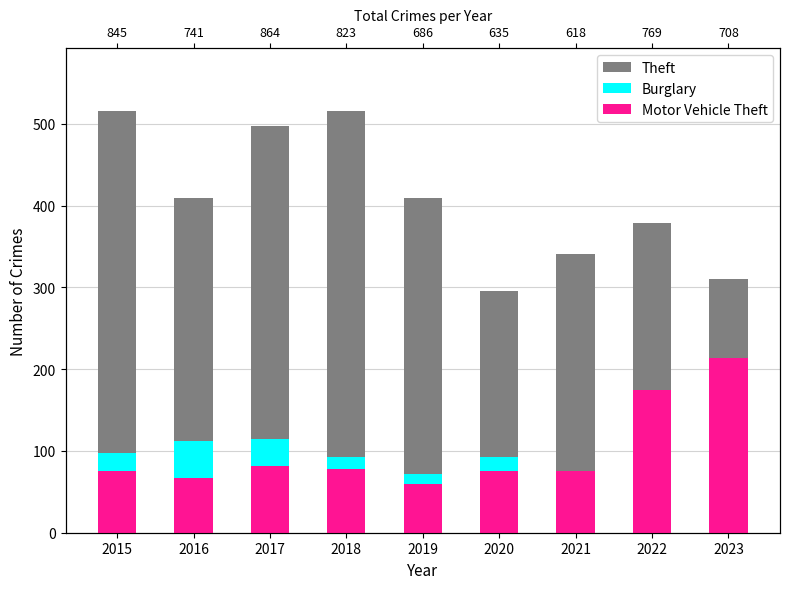

Is it true that Theft equals 497 at 2017?

True